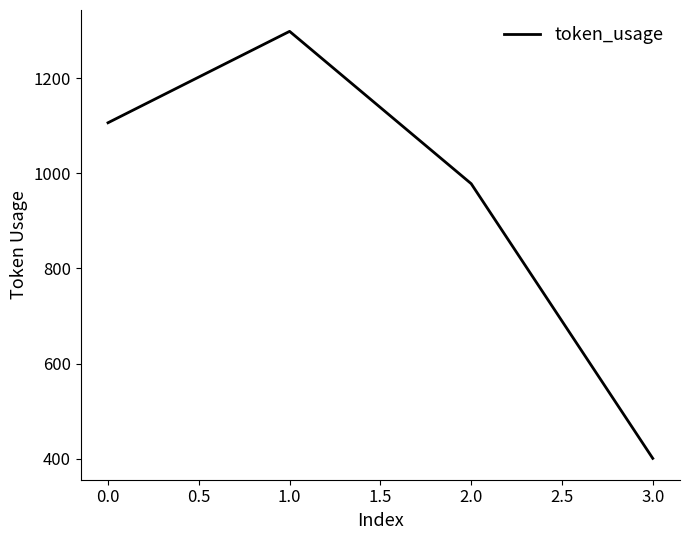

What is the change in value from 0.0 to 2.0?

-128